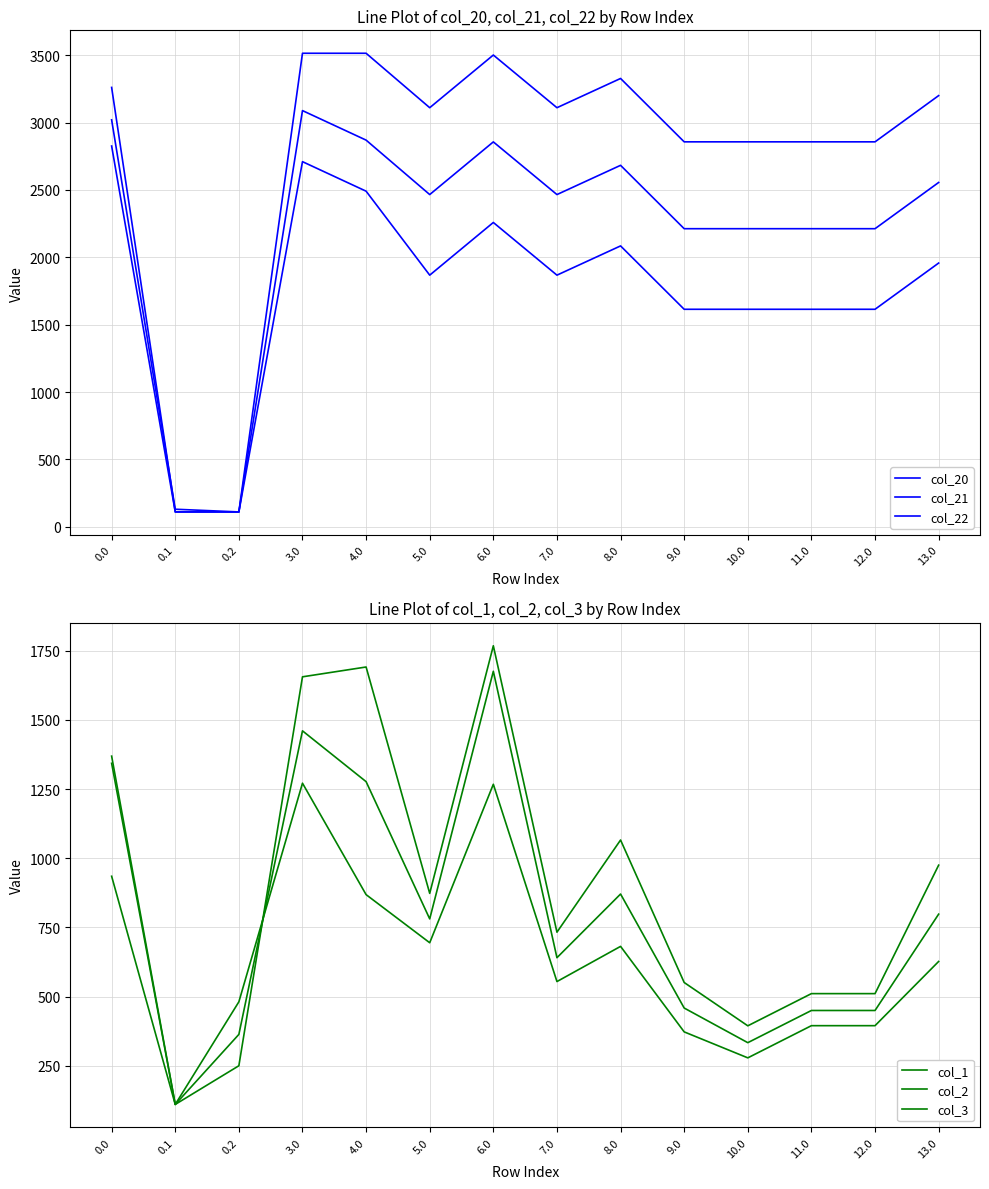

Which series has the largest range (max minus min)?

col_20